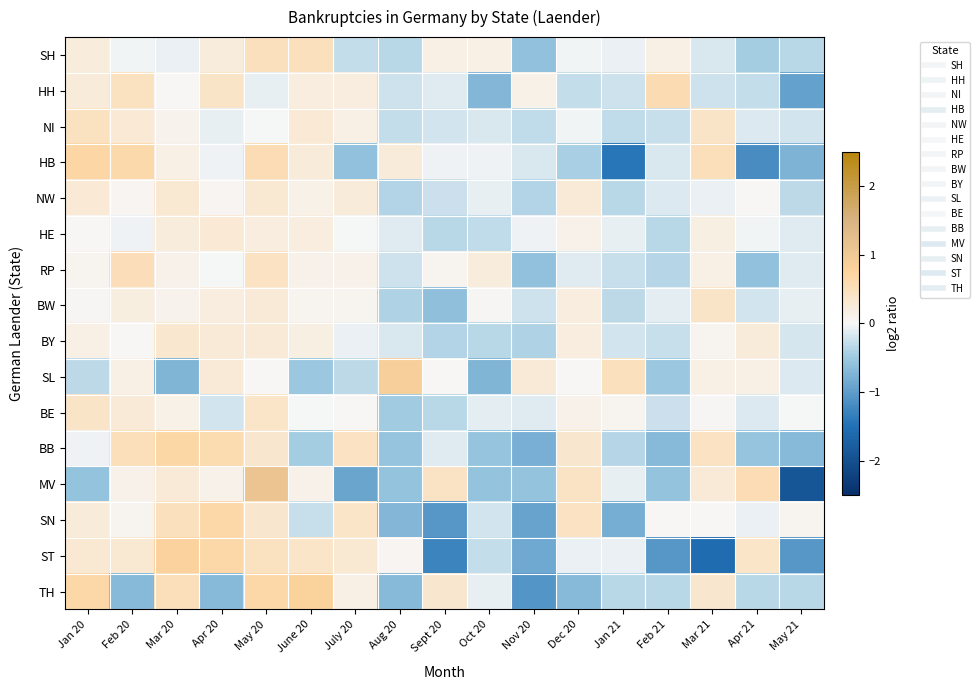

Which series has the widest spread of values?

MV